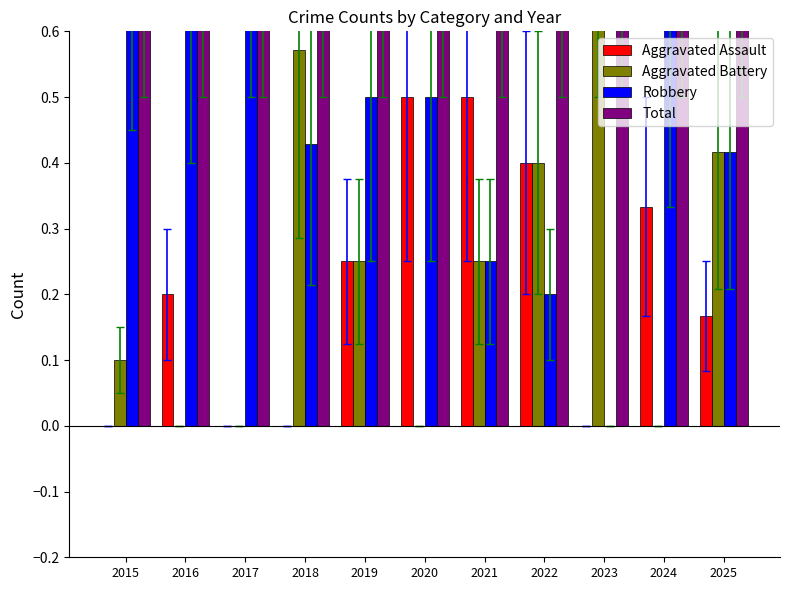

How many Aggravated Battery values are between 0 and 1?

11